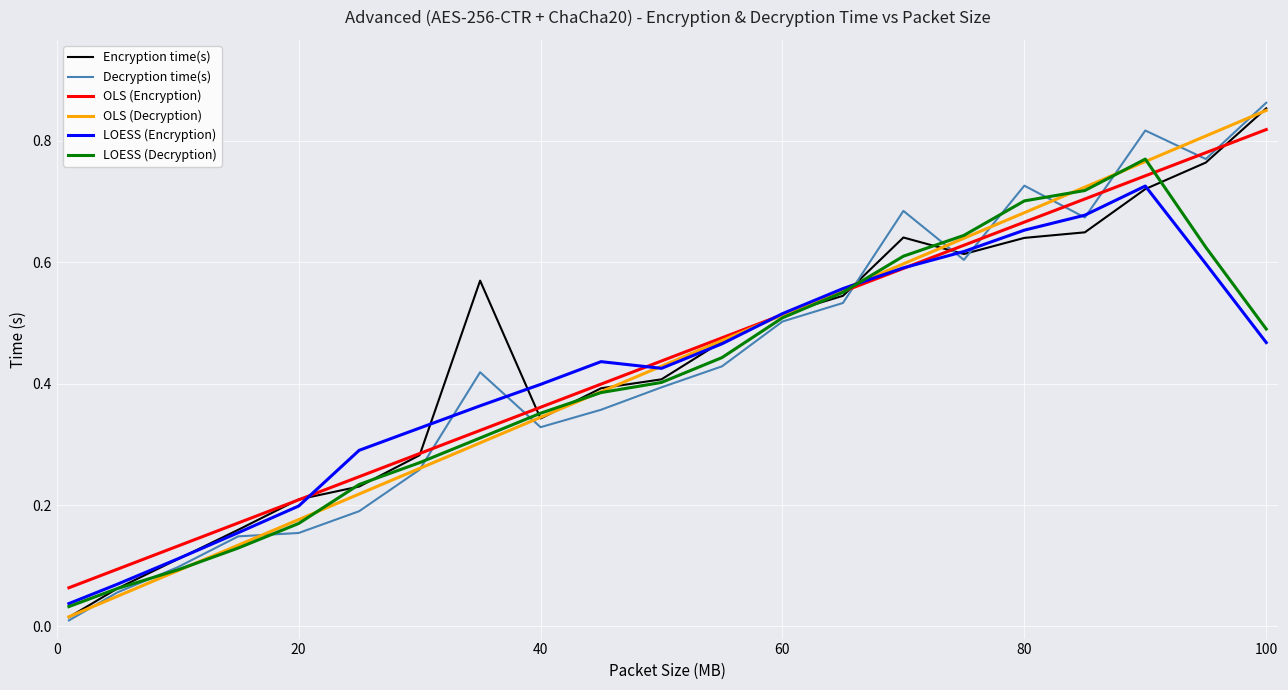

Which series has the widest spread of values?

Decryption time(s)